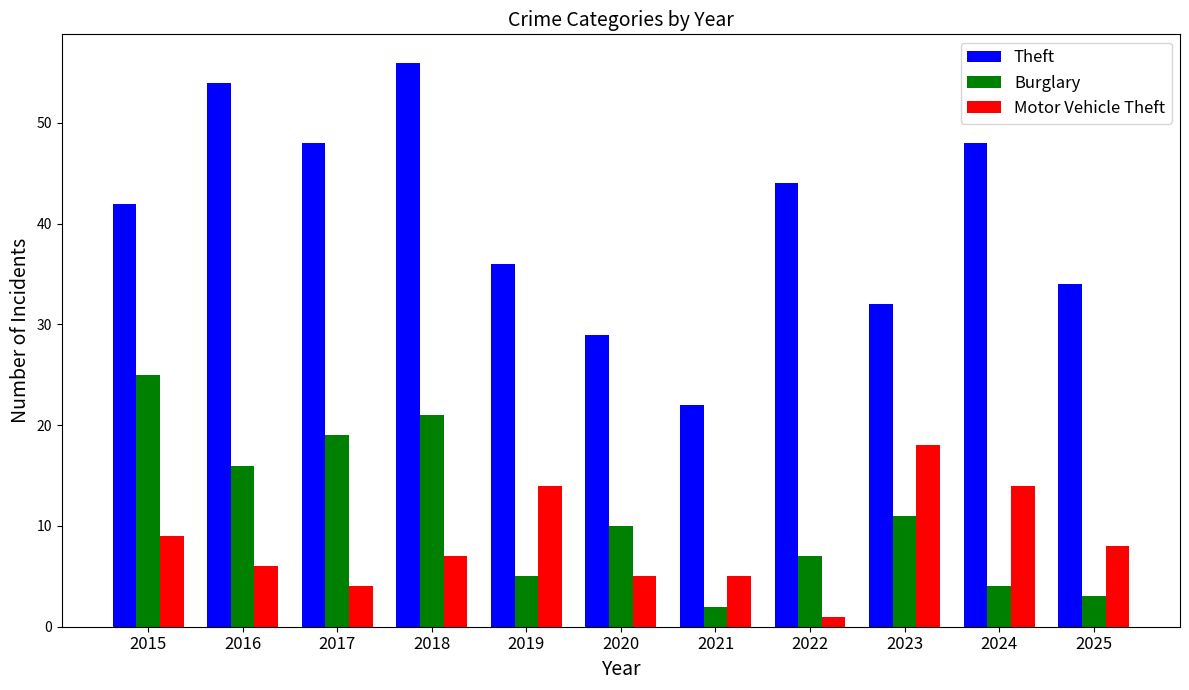

What is the value of the Burglary bar at the 8th from the left?

7